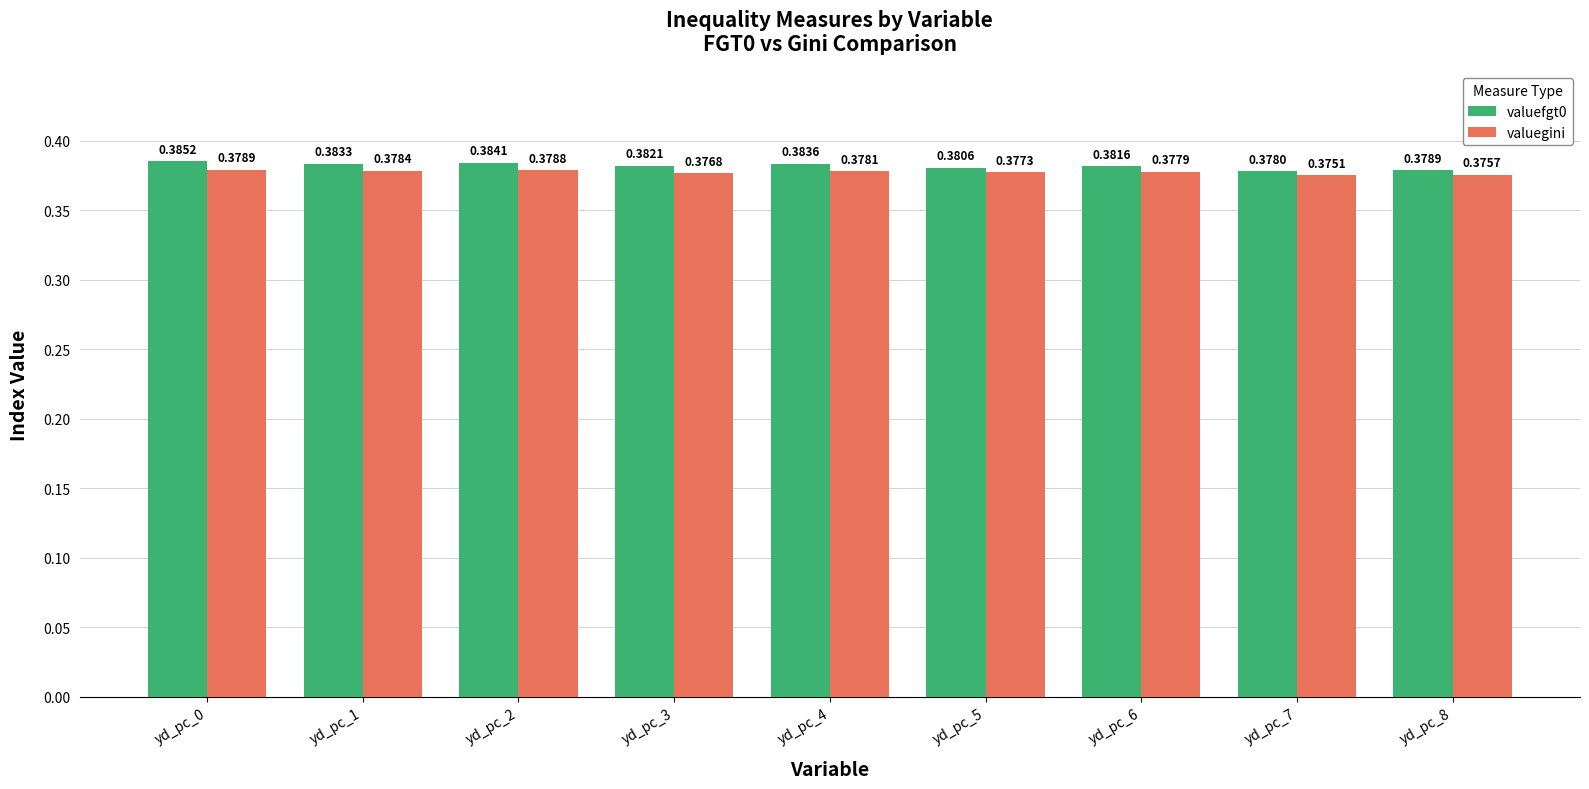

Which series has the largest total across all categories?

valuefgt0